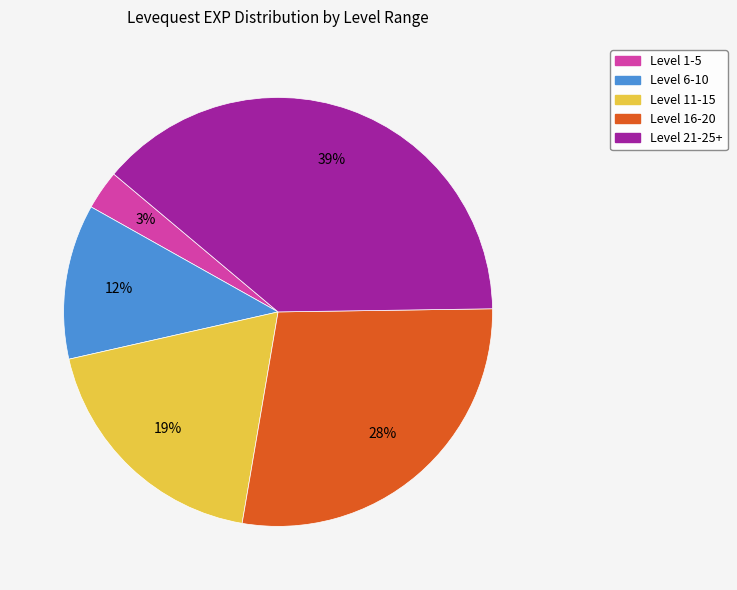

Is there a majority slice in this chart?

No